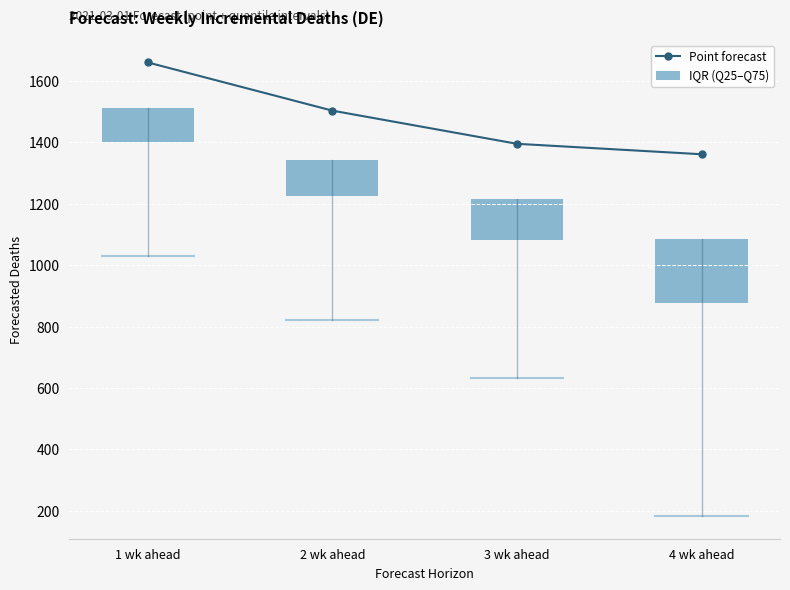

Is the value of IQR (Q25–Q75) at 3 wk ahead greater than the value of Point forecast at 4 wk ahead?

No